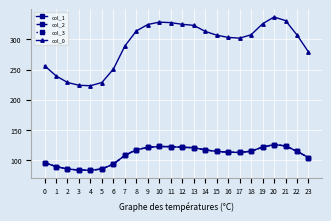

In col_0, how many points are lower than both neighbors (excluding endpoints)?

2